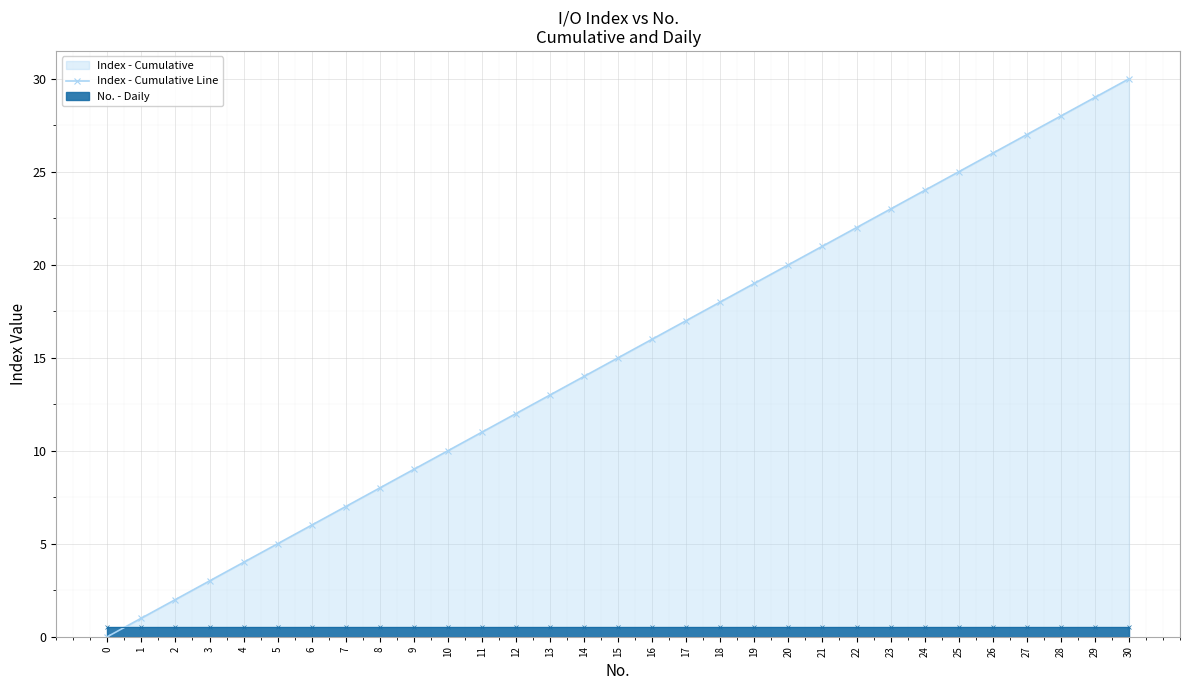

What is the value of the 18th point from the left?

17